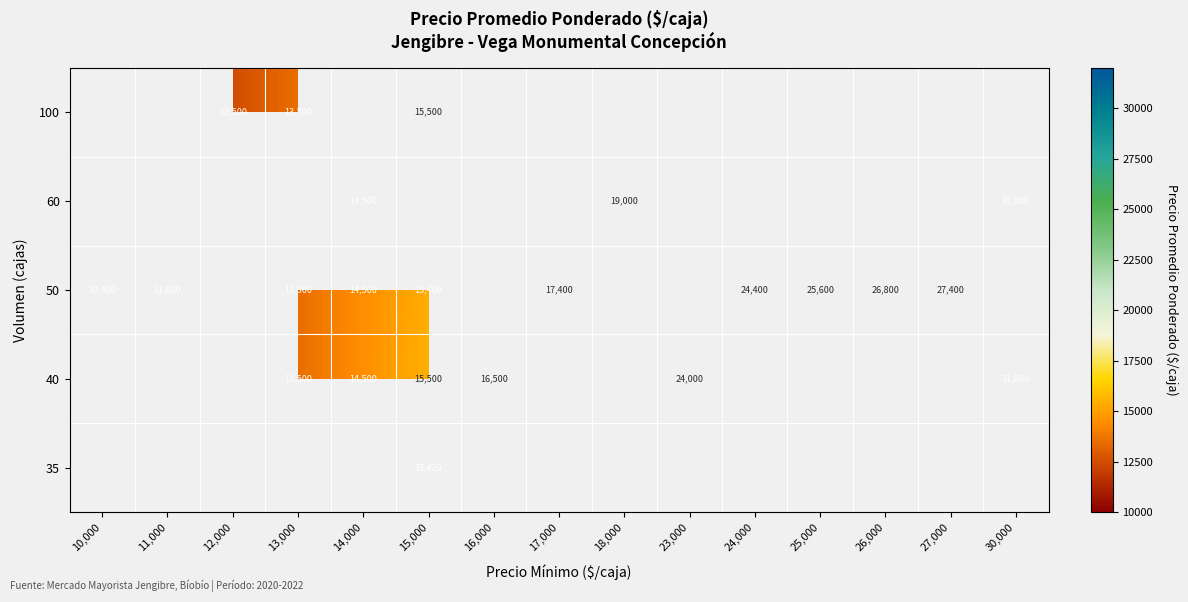

Which category has the lowest value across all series?

10,000